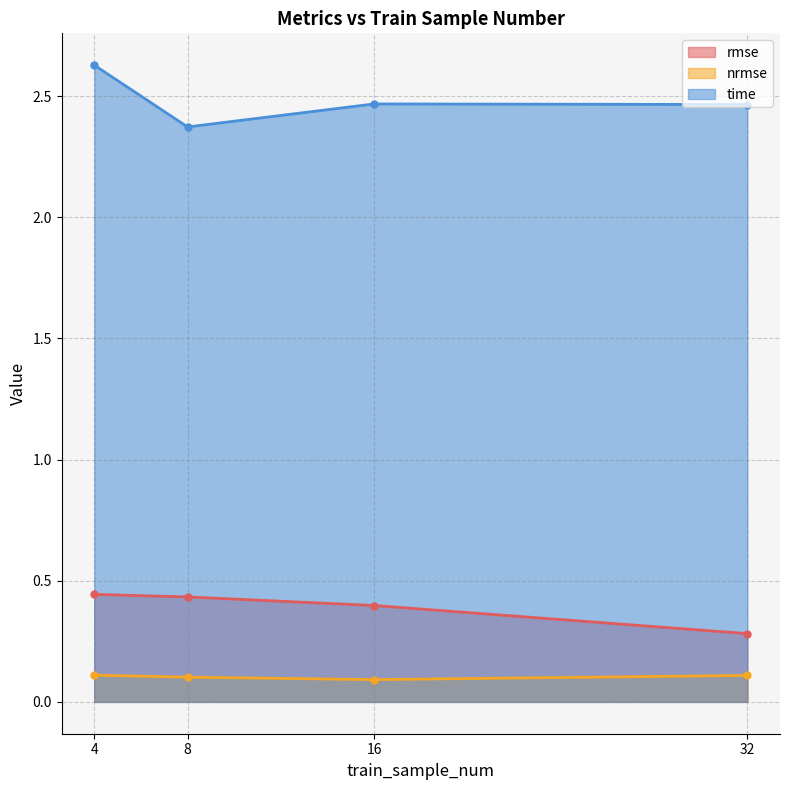

Which category has the highest value across all series?

4